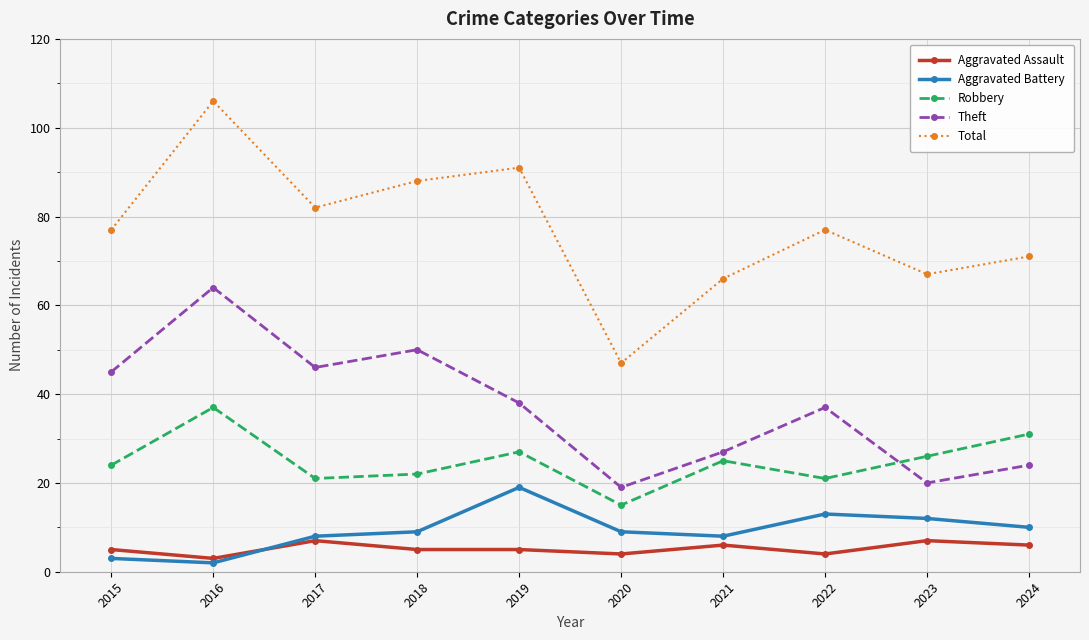

In Total, how many points are lower than both neighbors (excluding endpoints)?

3